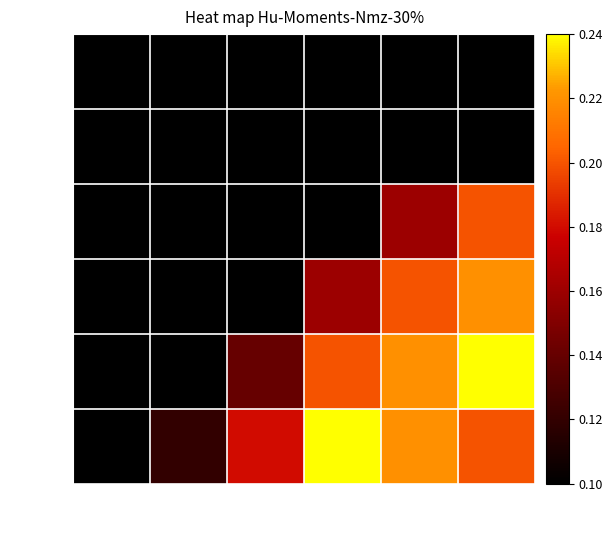

Reading left to right, transcribe all the data shown in this chart.

0.01: 0.0001=0.1	0.001=0.1	0.01=0.1	0.1=0.1	0.2=0.1	0.5=0.1
0.1: 0.0001=0.1	0.001=0.1	0.01=0.1	0.1=0.1	0.2=0.1	0.5=0.1
1: 0.0001=0.1	0.001=0.1	0.01=0.1	0.1=0.1	0.2=0.2	0.5=0.2
10: 0.0001=0.1	0.001=0.1	0.01=0.1	0.1=0.2	0.2=0.2	0.5=0.2
100: 0.0001=0.1	0.001=0.1	0.01=0.1	0.1=0.2	0.2=0.2	0.5=0.2
1000: 0.0001=0.1	0.001=0.1	0.01=0.2	0.1=0.2	0.2=0.2	0.5=0.2